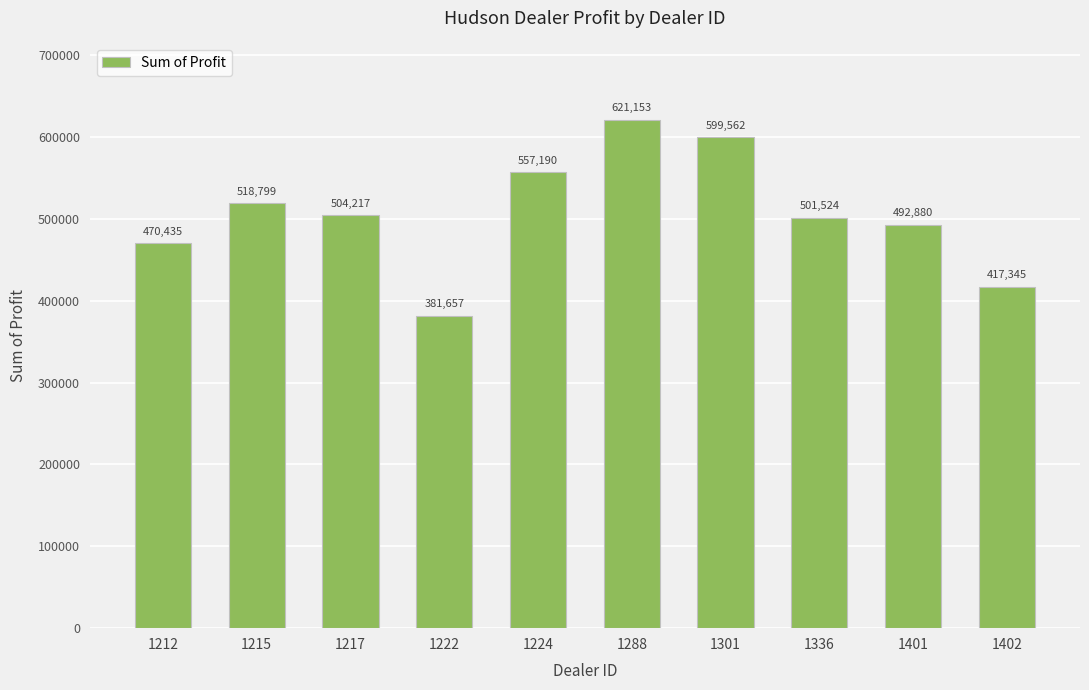

What is the maximum value shown in the chart?

621153.0